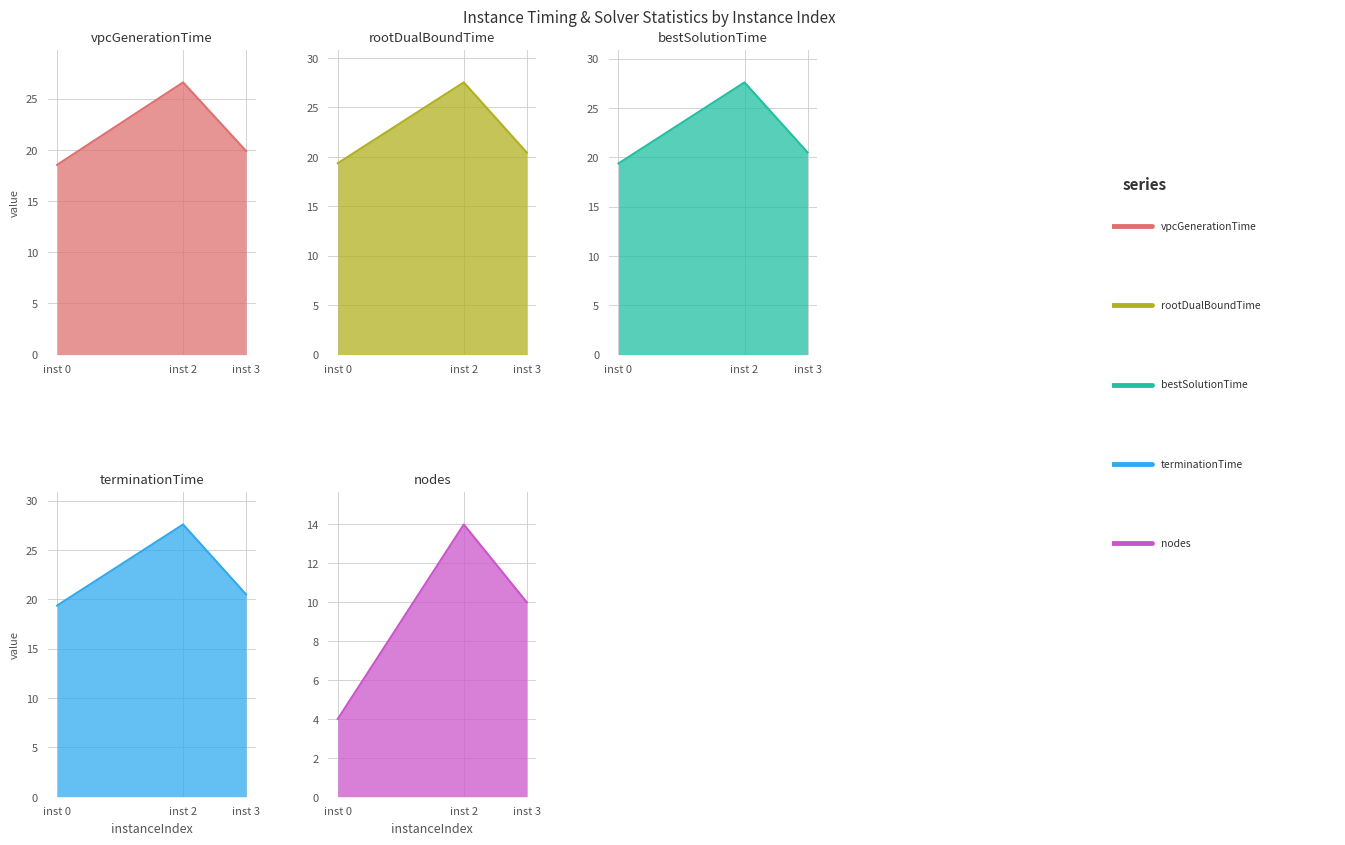

The bestSolutionTime series shows 27.6 at inst 2. True or false?

True